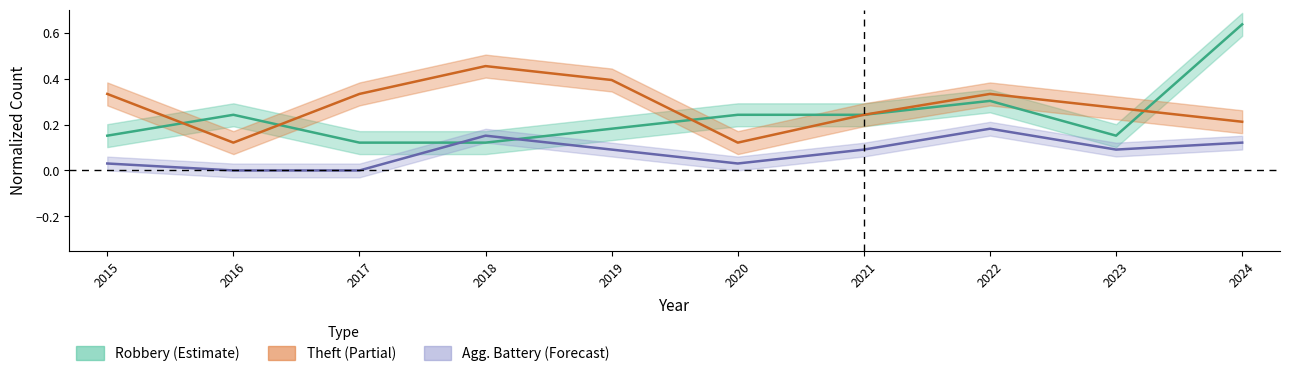

Reading right to left, what are all the values shown in this chart?

Robbery: 0.6	0.2	0.3	0.2	0.2	0.2	0.1	0.1	0.2	0.2
Theft: 0.2	0.3	0.3	0.2	0.1	0.4	0.5	0.3	0.1	0.3
Aggravated Battery: 0.1	0.1	0.2	0.1	0.0	0.1	0.2	0.0	0.0	0.0